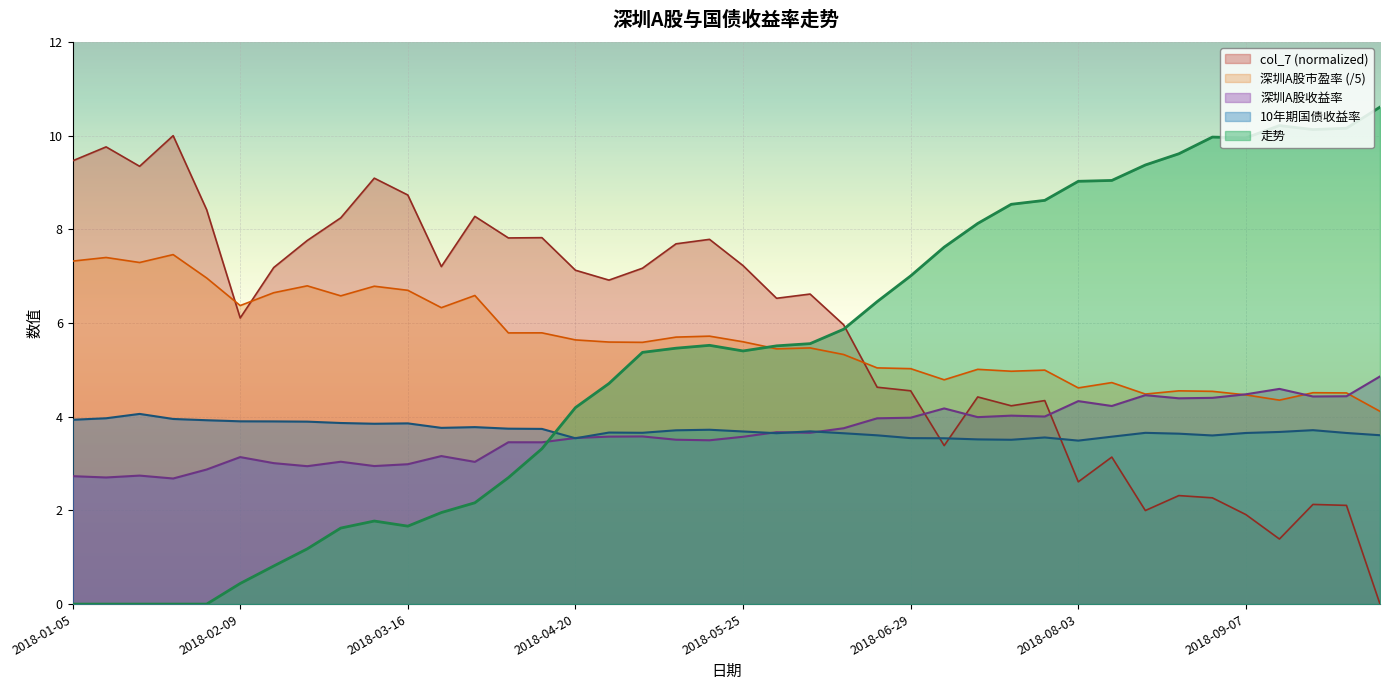

How many data points in 走势 are above 5?

23